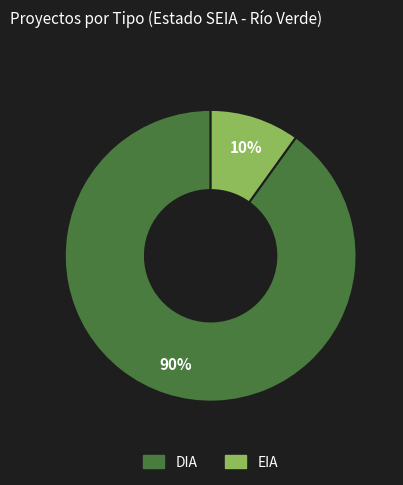

Approximately how many times larger is the value at EIA compared to DIA?

0.1